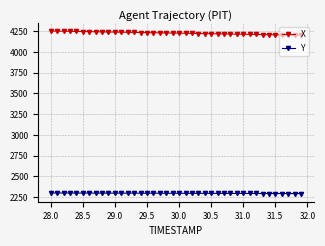

What is the difference between the maximum and minimum values in the X series?

51.3